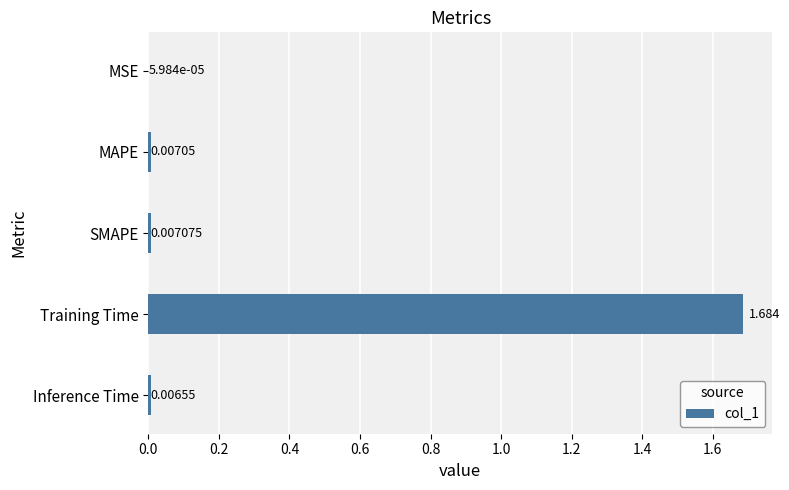

Does the chart contain stacked bars?

No